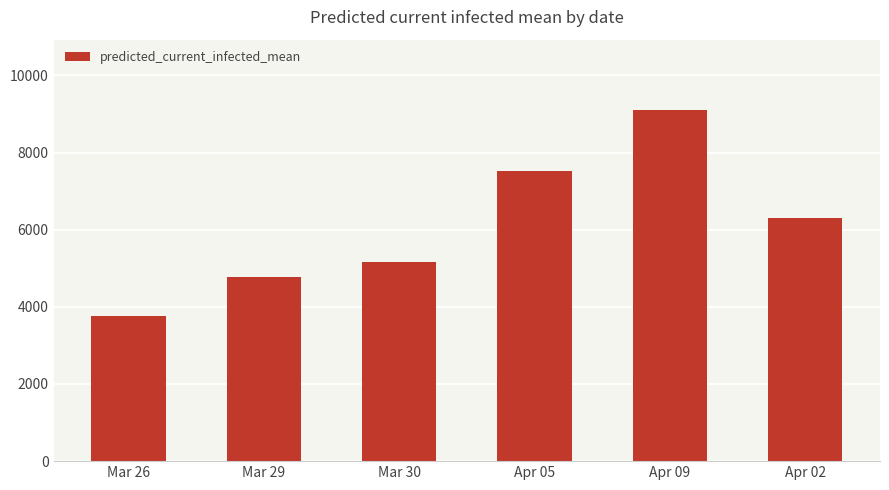

What position from the left is Mar 30?

3